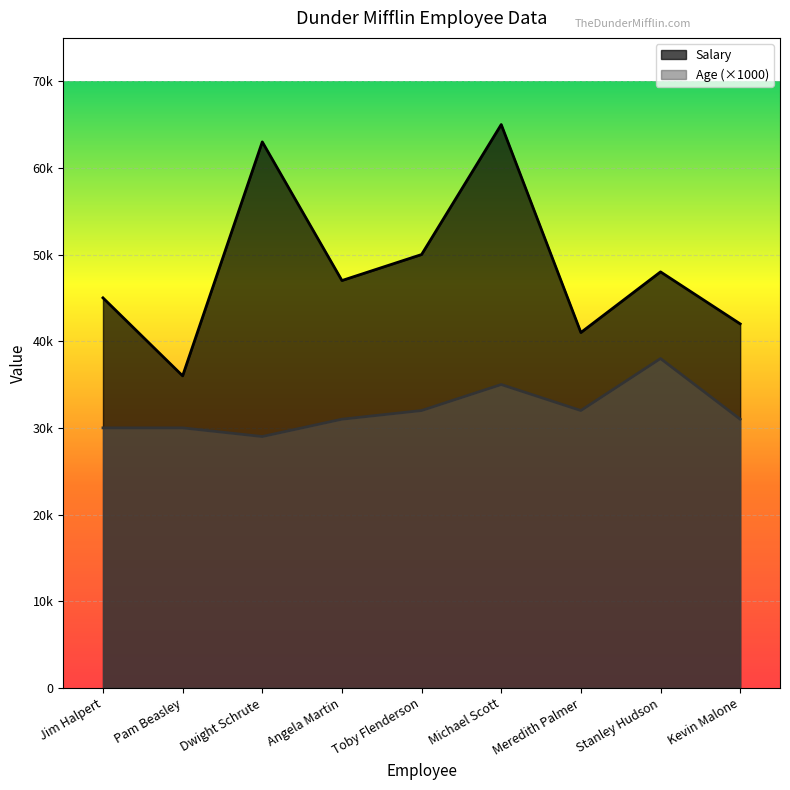

Reading left to right, transcribe all the data shown in this chart.

Salary: Jim Halpert=45000	Pam Beasley=36000	Dwight Schrute=63000	Angela Martin=47000	Toby Flenderson=50000	Michael Scott=65000	Meredith Palmer=41000	Stanley Hudson=48000	Kevin Malone=42000
Age: Jim Halpert=30000	Pam Beasley=30000	Dwight Schrute=29000	Angela Martin=31000	Toby Flenderson=32000	Michael Scott=35000	Meredith Palmer=32000	Stanley Hudson=38000	Kevin Malone=31000